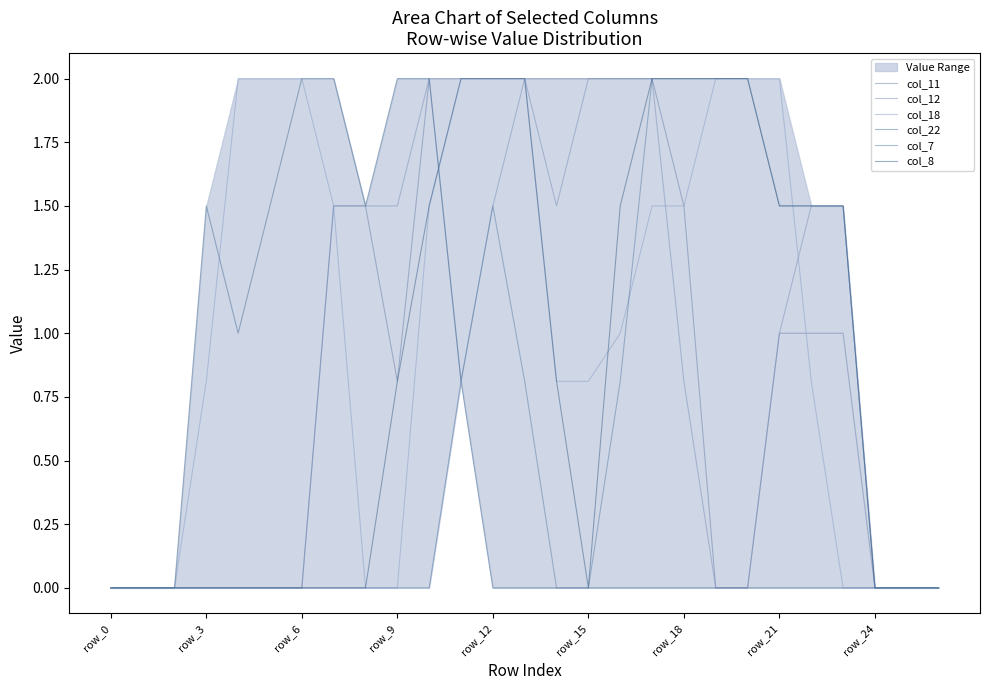

How many distinct data groups are displayed?

6